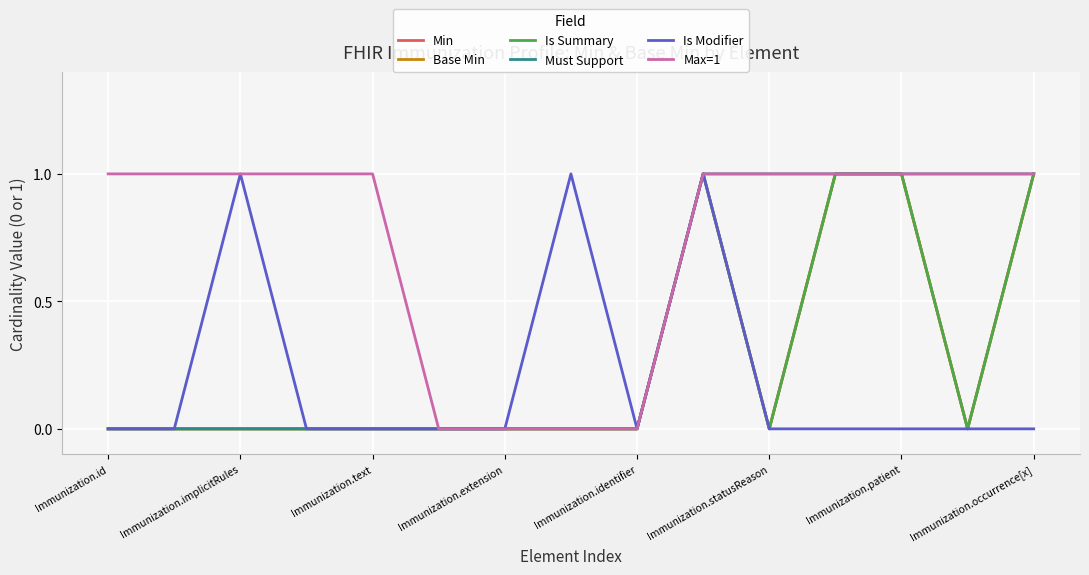

Is this an area chart (filled region under the line)?

No